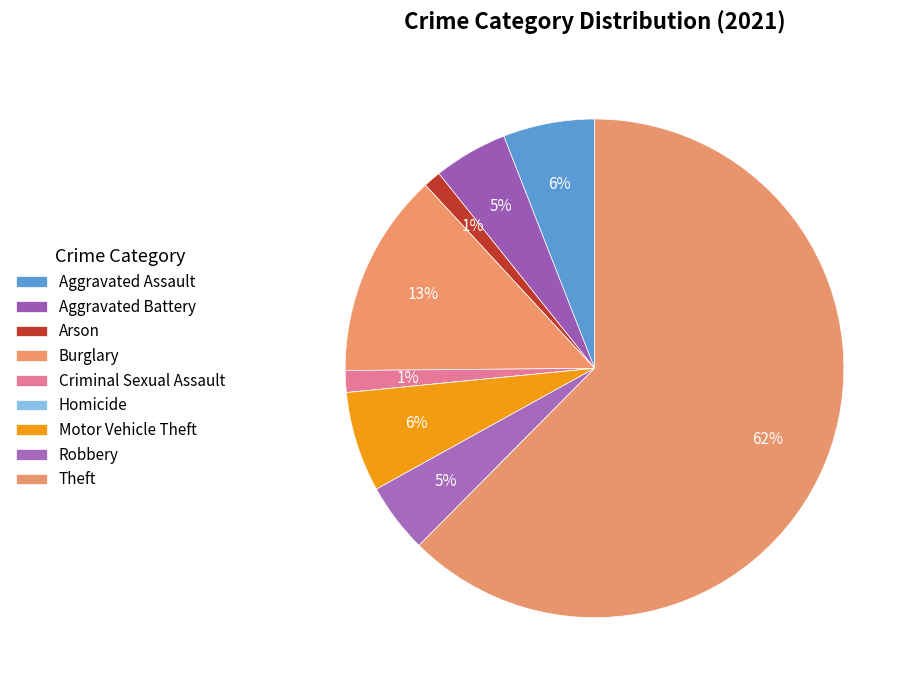

The Robbery slice represents 5% of the pie. True or false?

True